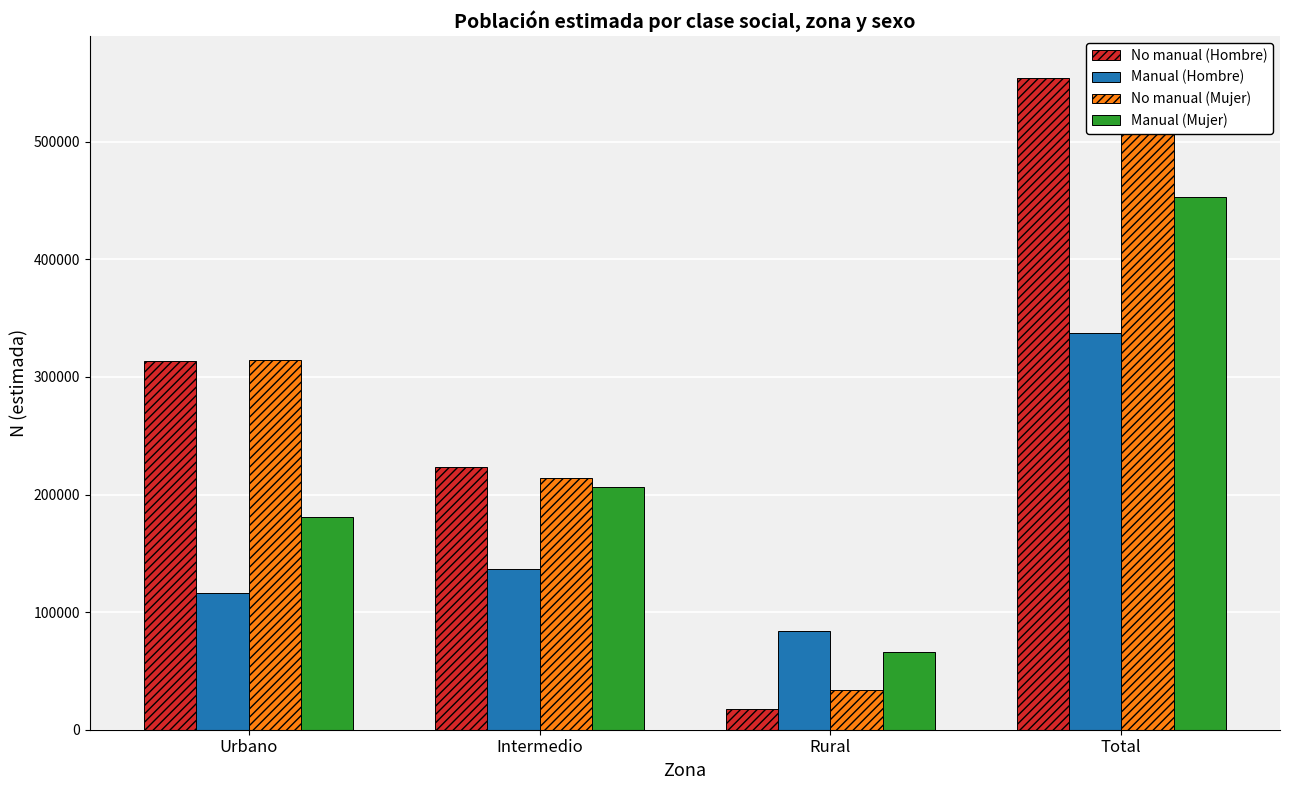

Does the chart contain any negative values?

No